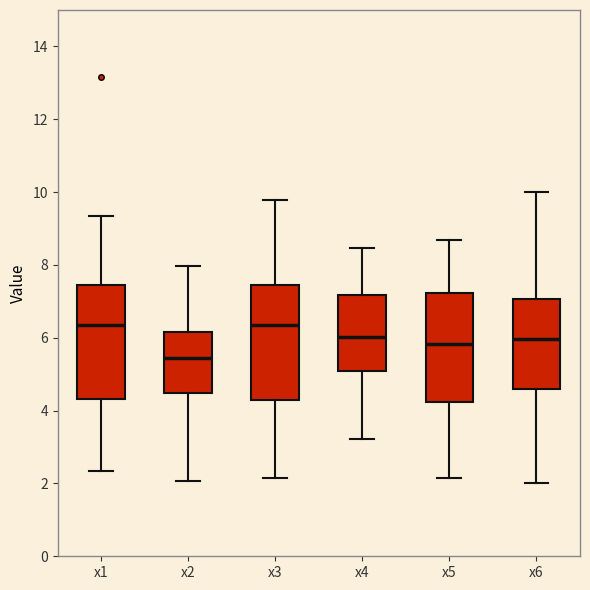

Which box's median line is the lowest?

x2